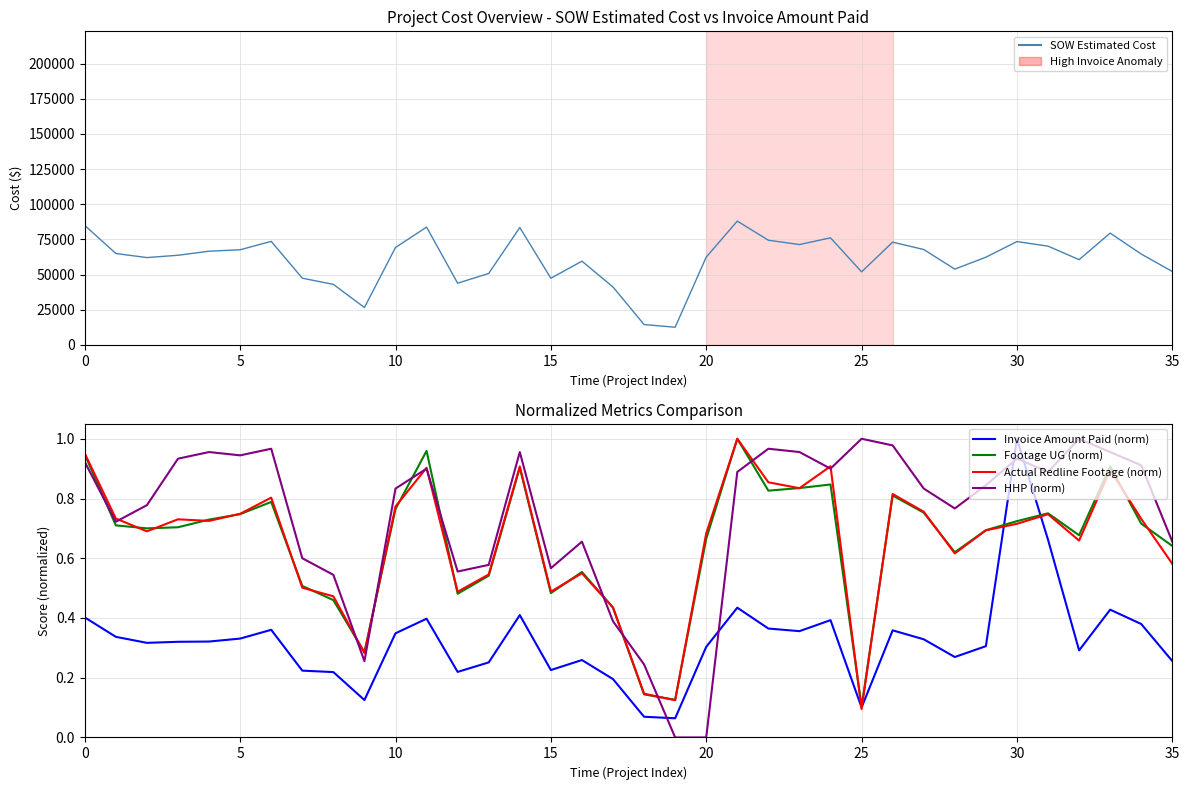

What is the difference between the maximum and minimum values in the SOW Estimated Cost series?

75432.1